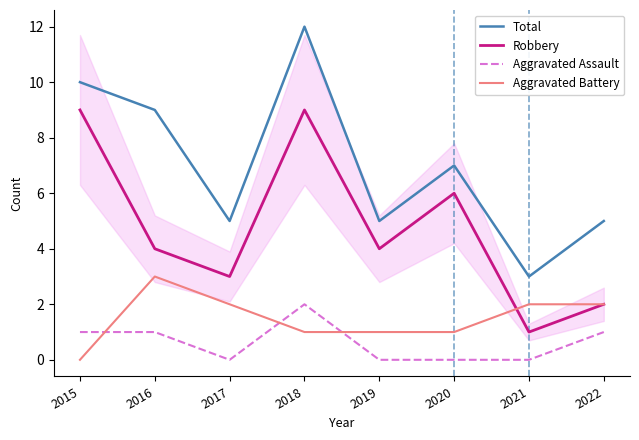

At which label is Total closest to 7?

2020